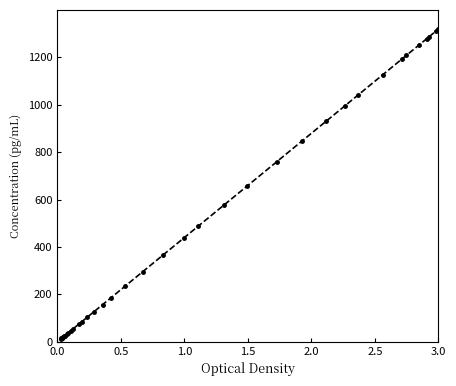

How many data points are above 236?

19